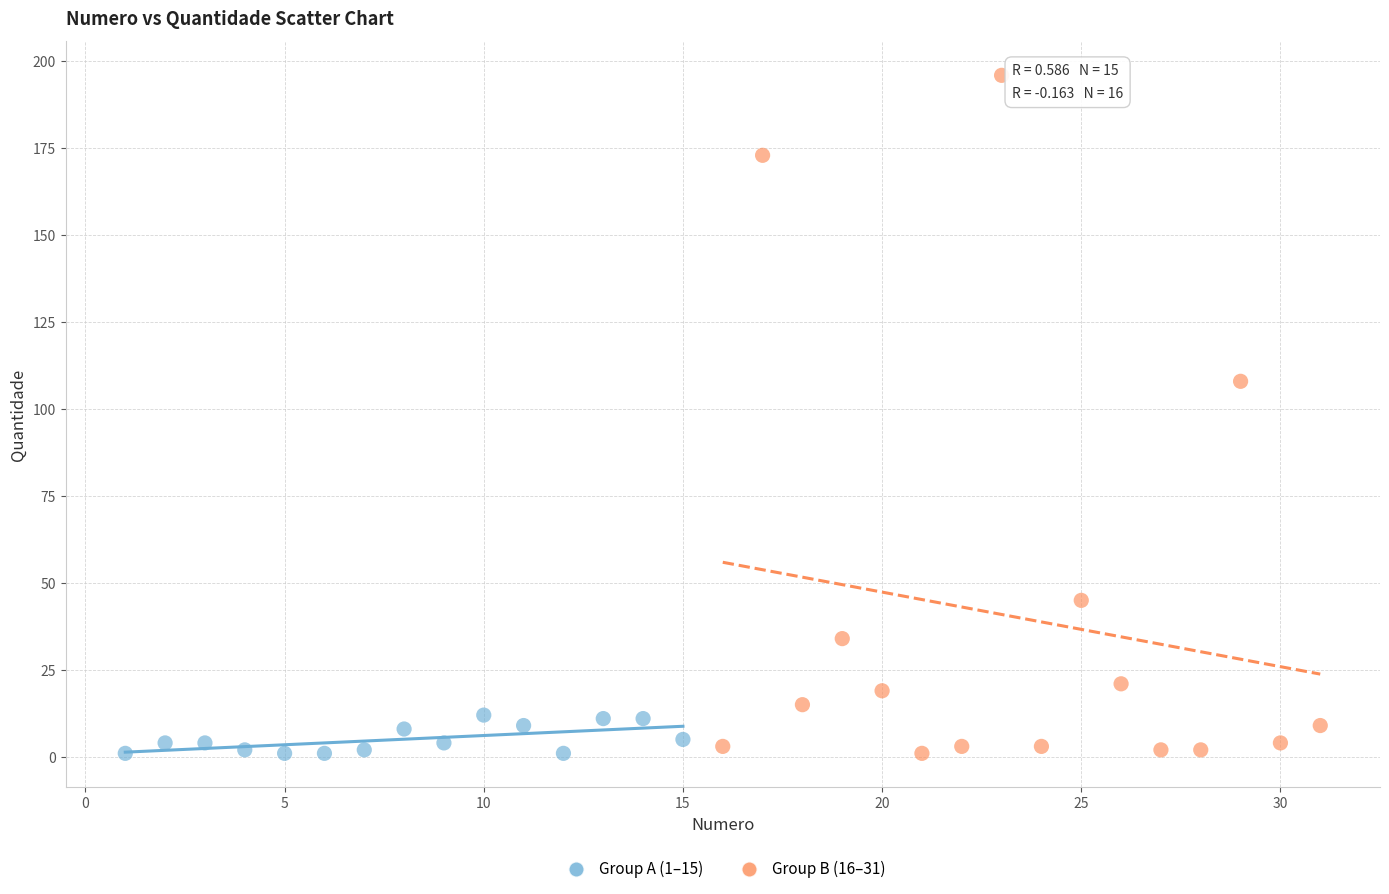

Which series has the widest spread of Y values?

Group B (16–31)